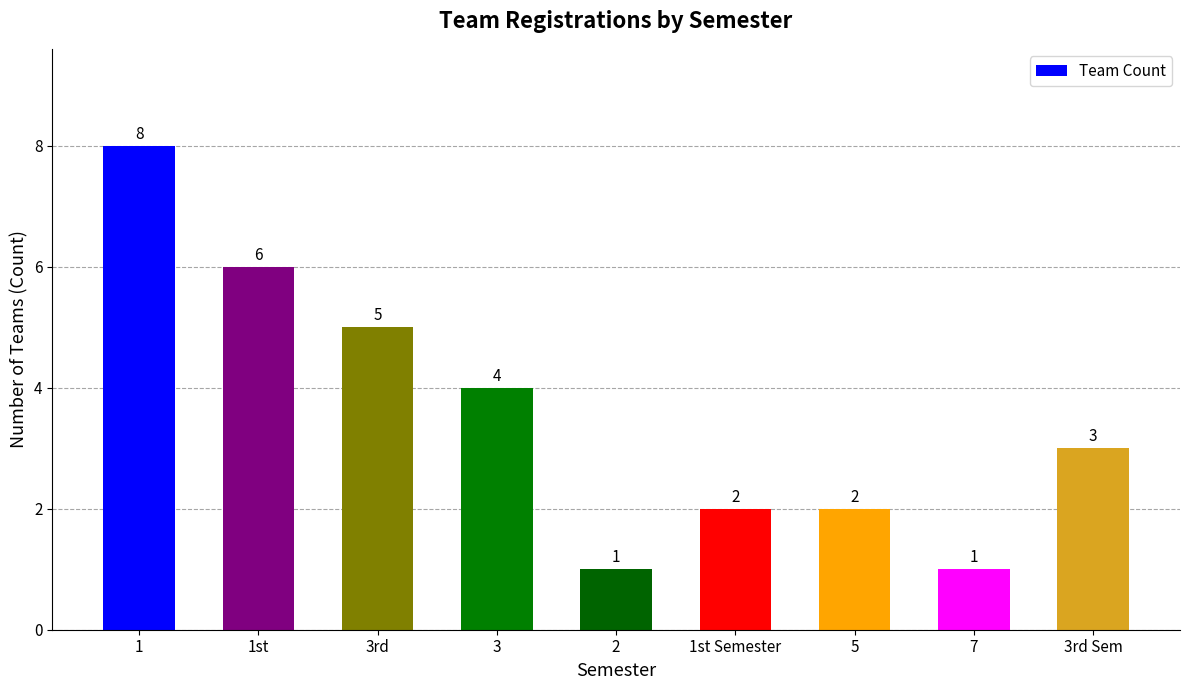

Count the values in the range 2 to 5.

5